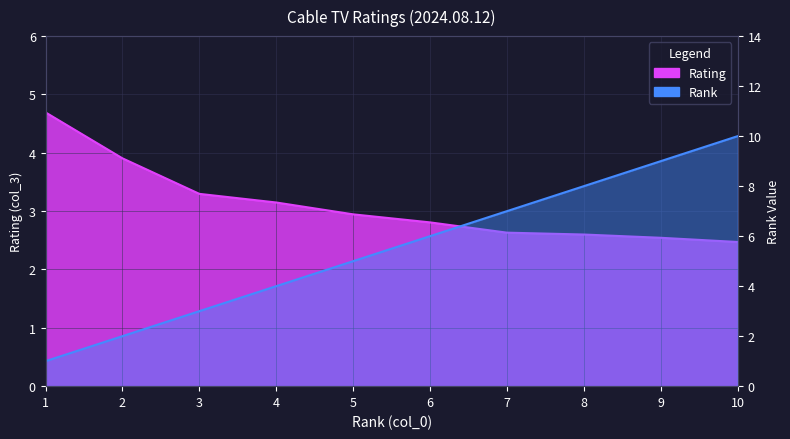

How many lines are shown in the chart?

2